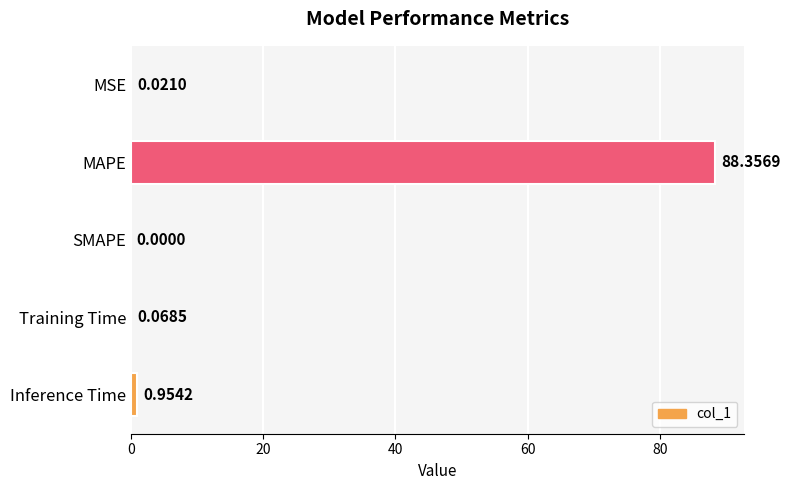

How many distinct data groups are displayed?

1